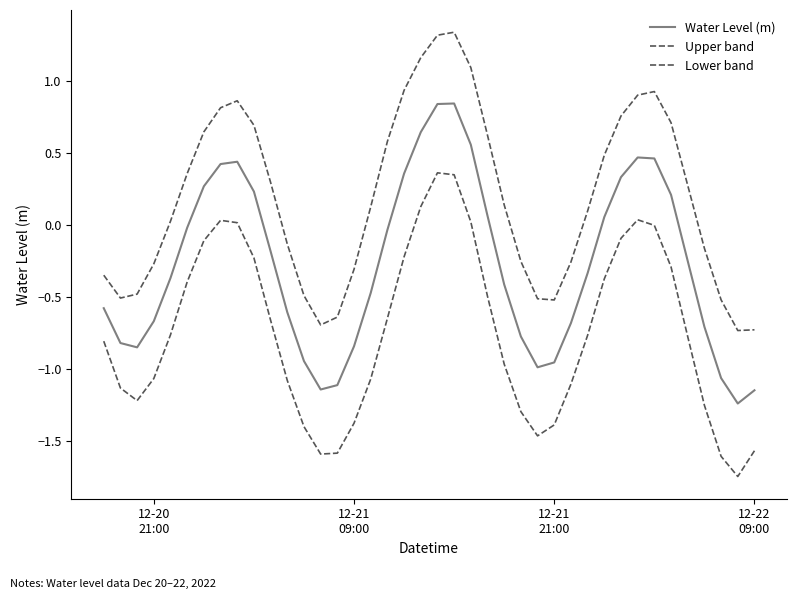

True or false: Upper band and Water Level (m) cross at least once.

False